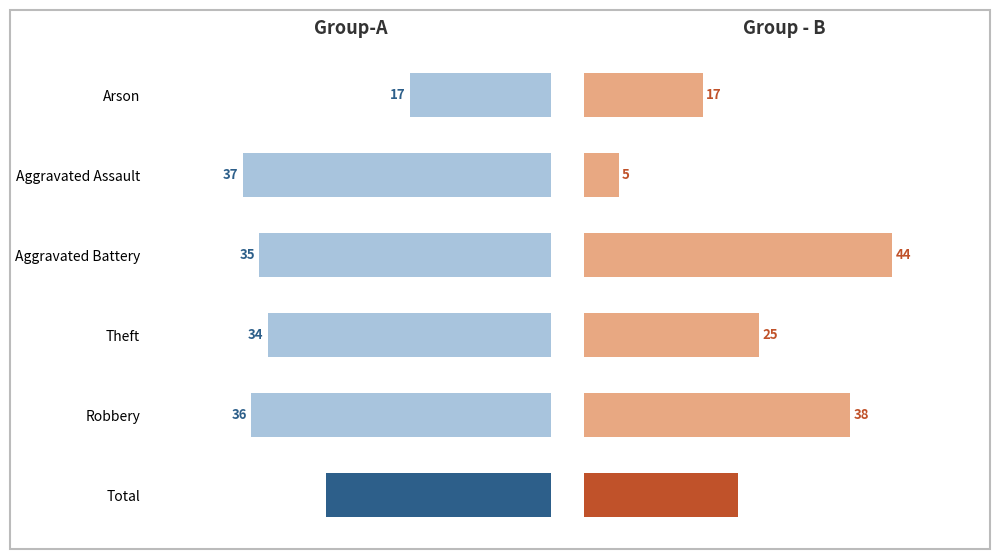

Rank the series at Arson from lowest to highest value.

Group-A, Group-B